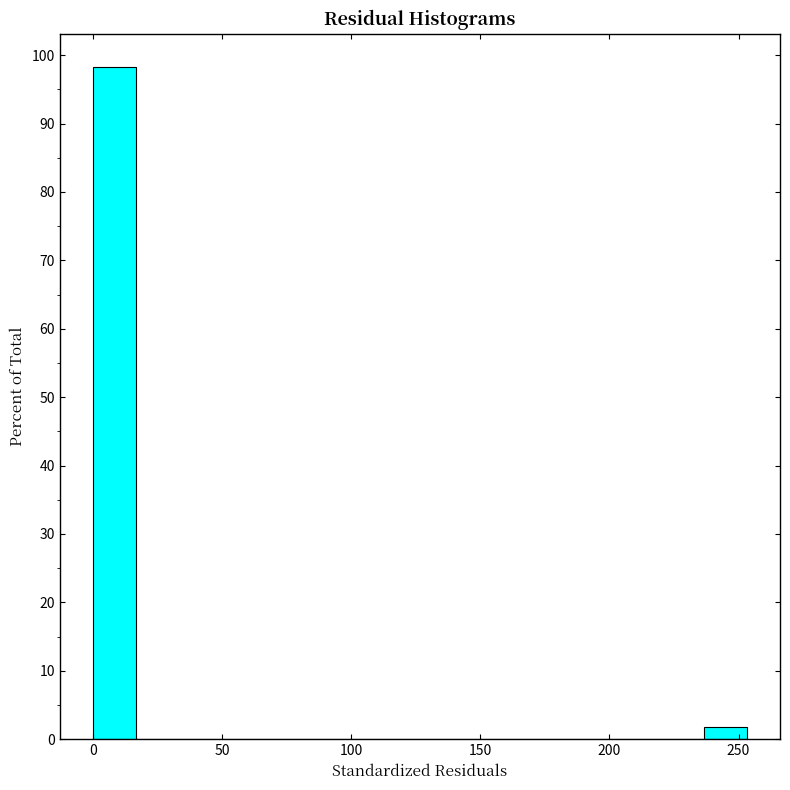

Around what value on the x-axis is the tallest bar? Give the approximate position of its centre, as read against the axis.

10